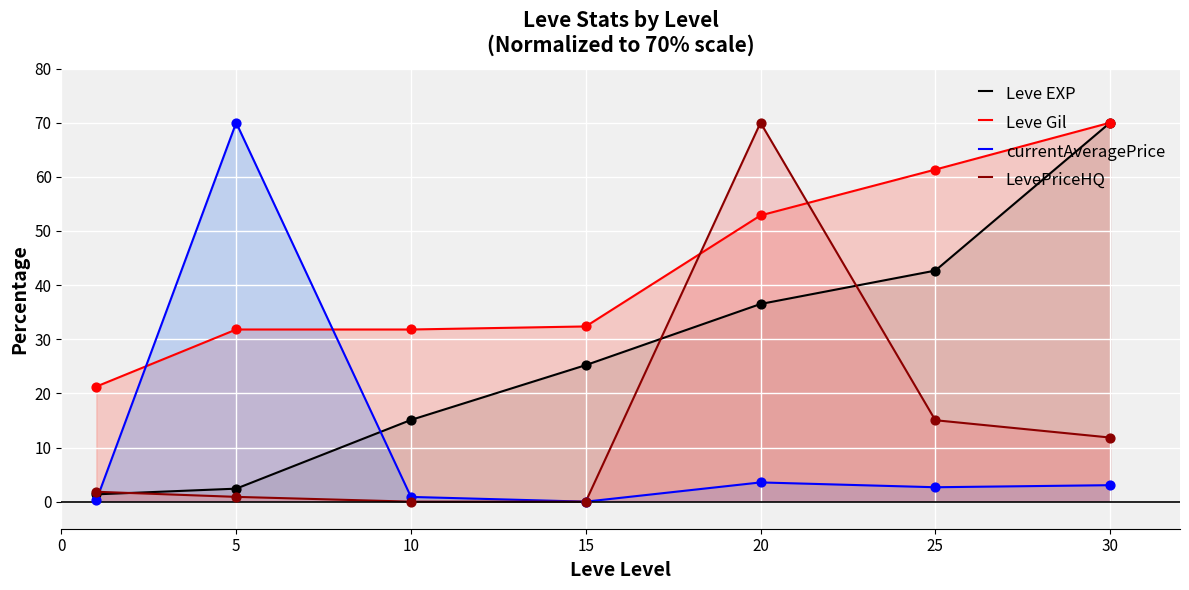

Which series has the largest Y range (max minus min)?

currentAveragePrice